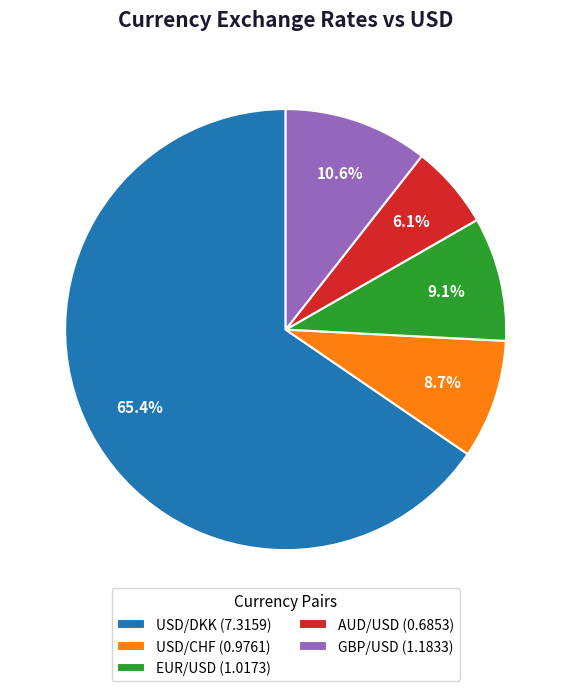

Does any single category account for the majority?

Yes